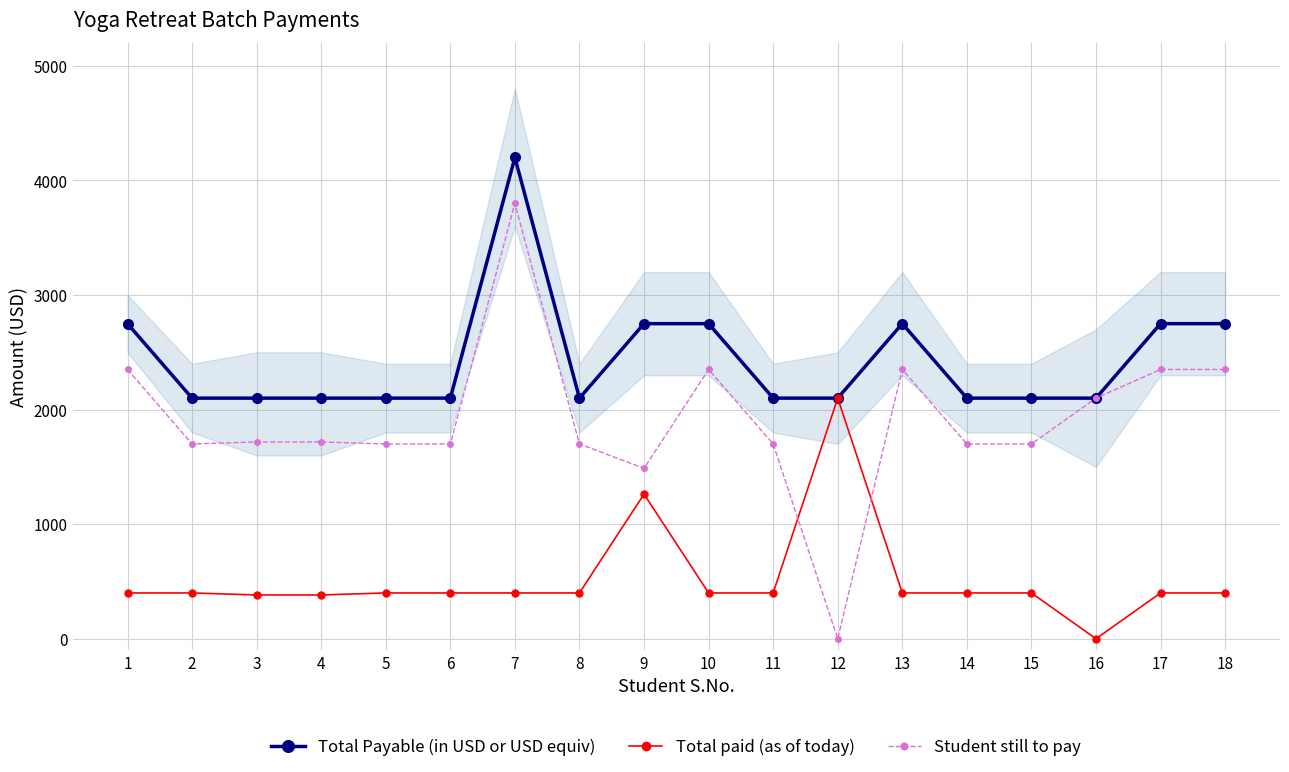

What is the sum of all Total paid (as of today) values?

9326.9